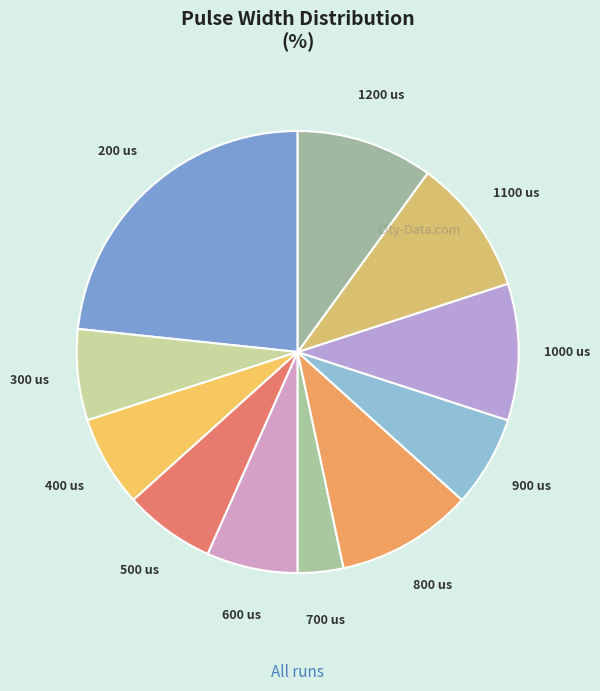

What is the ratio of the value at 600 to the value at 400?

1.0